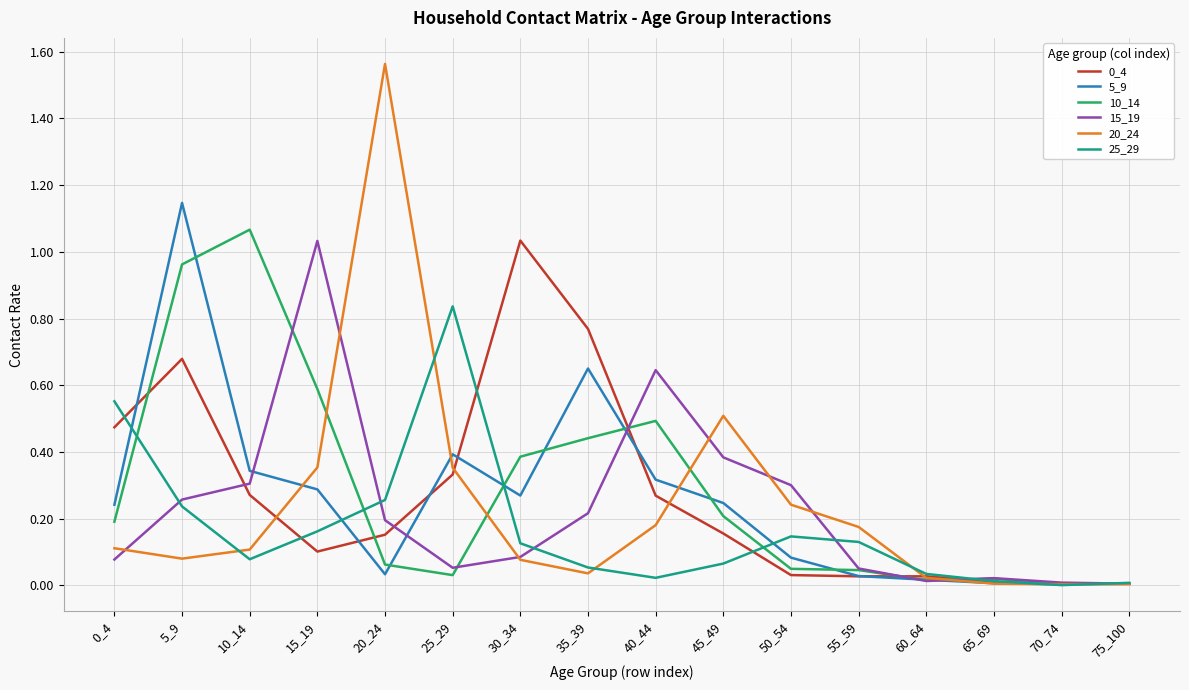

At which category is the sum across all series the highest?

5_9